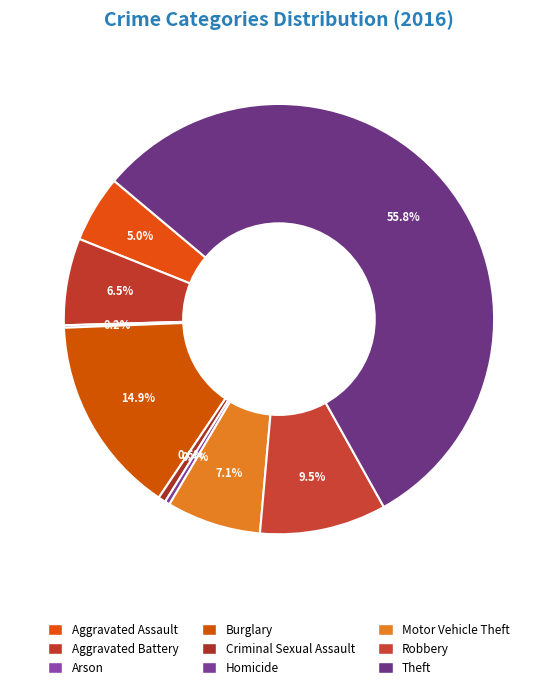

To the nearest percent, what portion does Criminal Sexual Assault represent?

1%